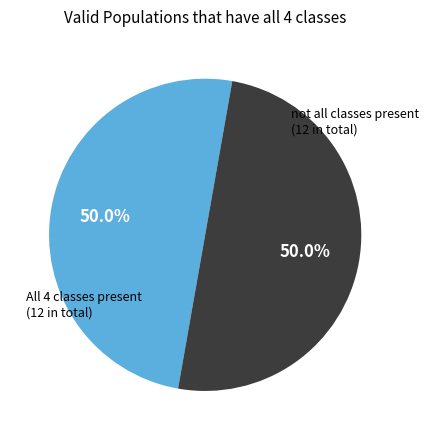

Count the number of slices in the pie.

2